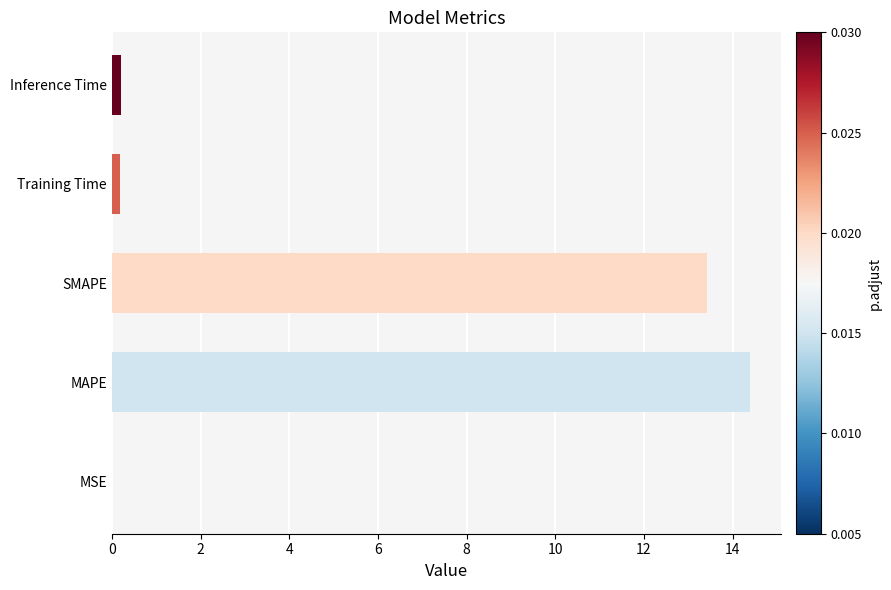

The chart shows a value of 14.4 at MAPE. True or false?

True